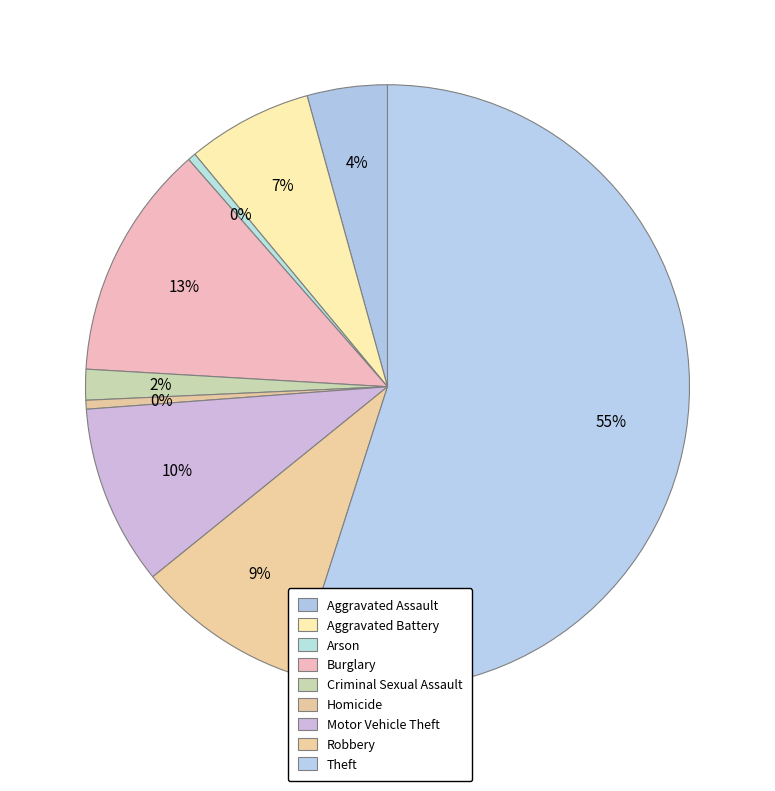

How many segments does this pie chart have?

9